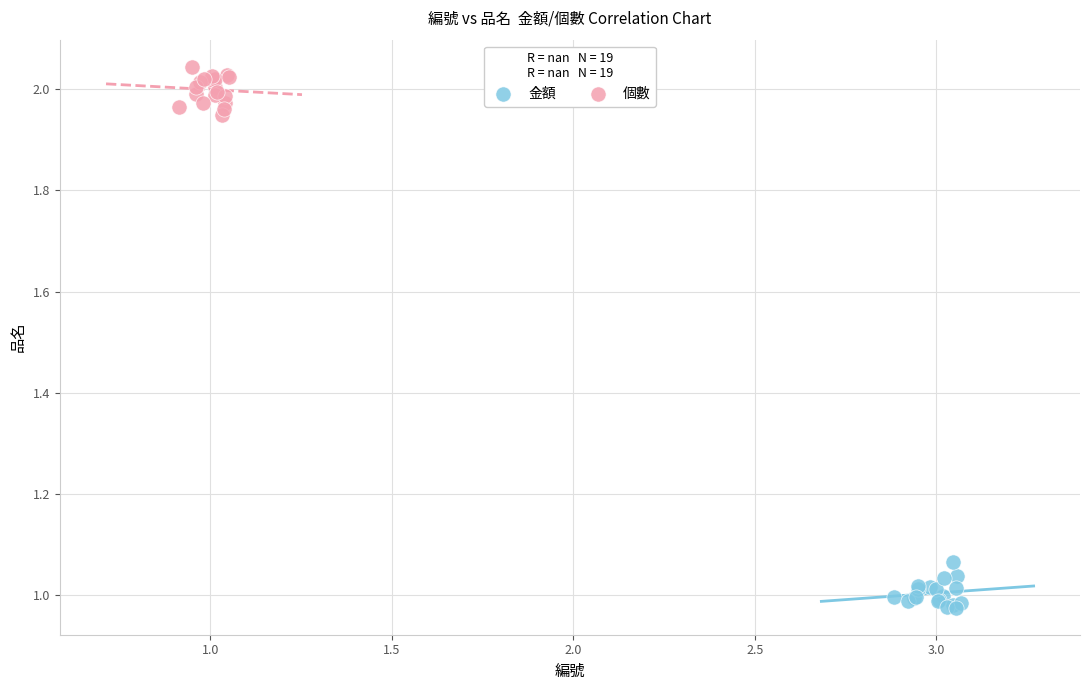

Which series reaches the minimum Y coordinate?

金額